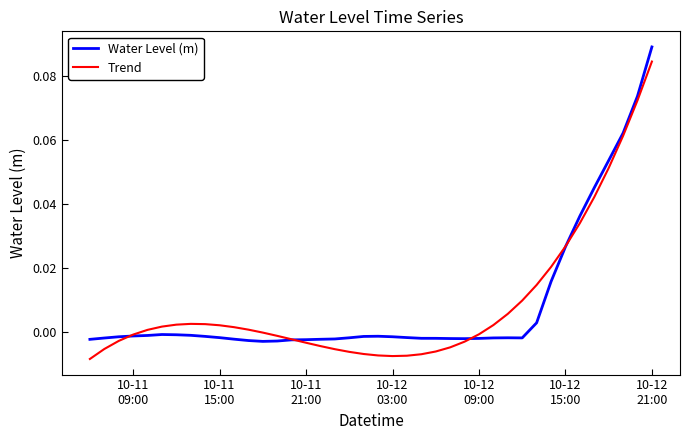

Rank the series by their maximum value, from lowest to highest.

Trend, Water Level (m)